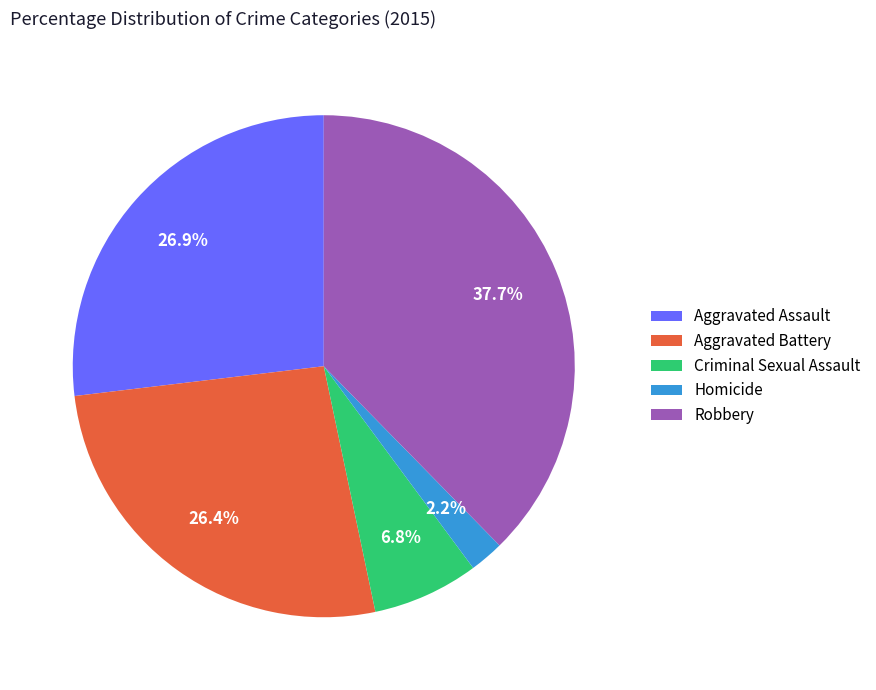

Count the number of slices in the pie.

5